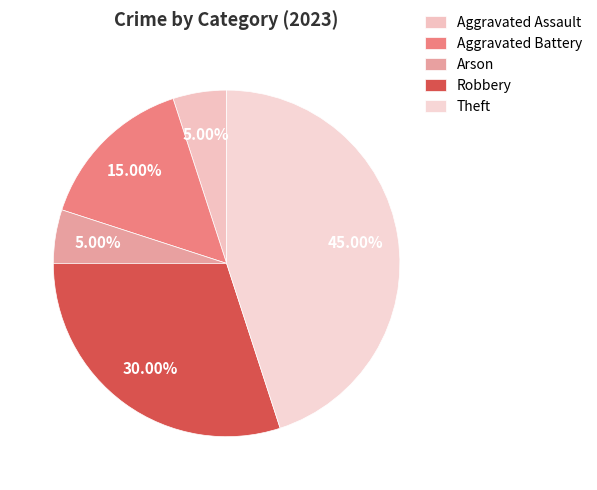

How many slices are in this pie chart?

5